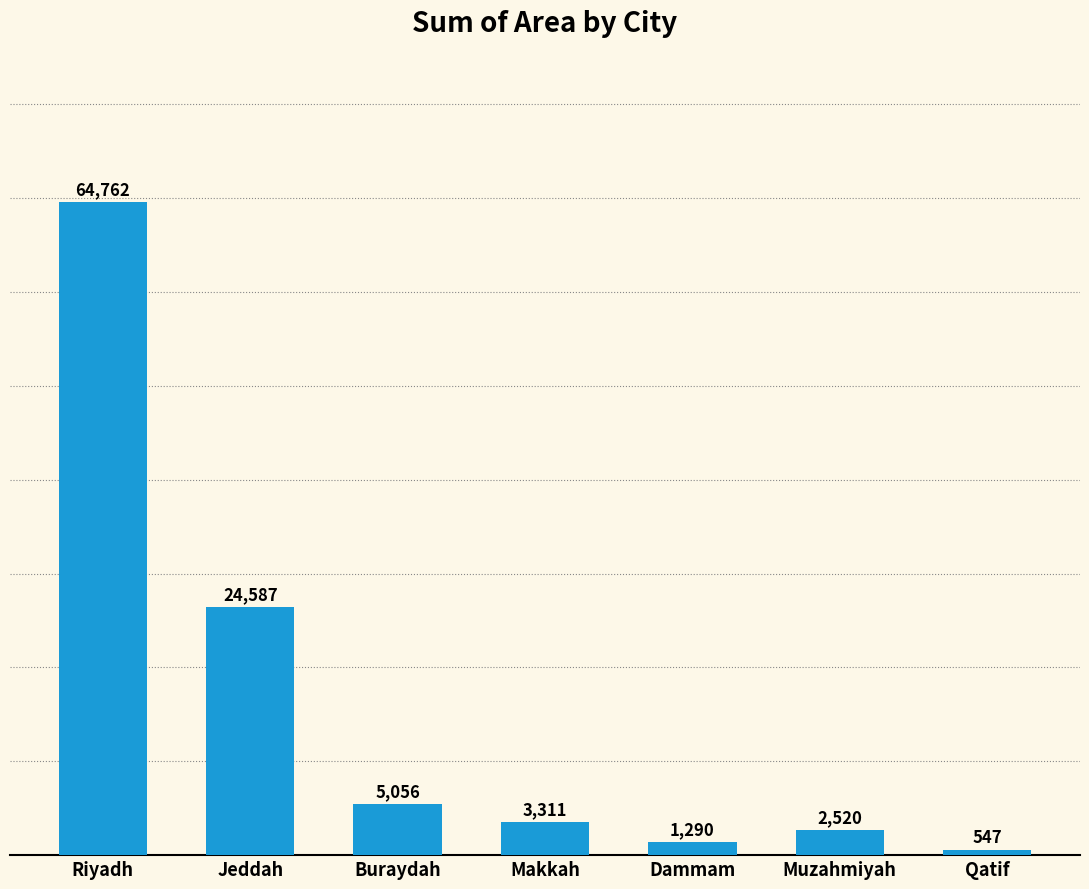

Rank the categories by value from lowest to highest.

Qatif, Dammam, Muzahmiyah, Makkah, Buraydah, Jeddah, Riyadh